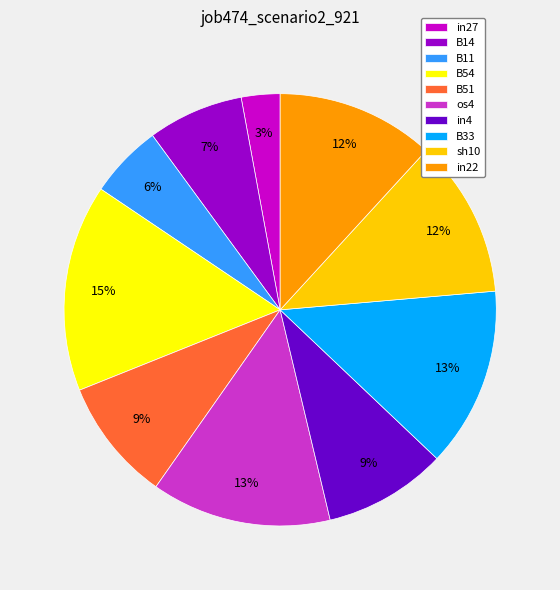

Is it true that in4 is 9% of the pie?

True